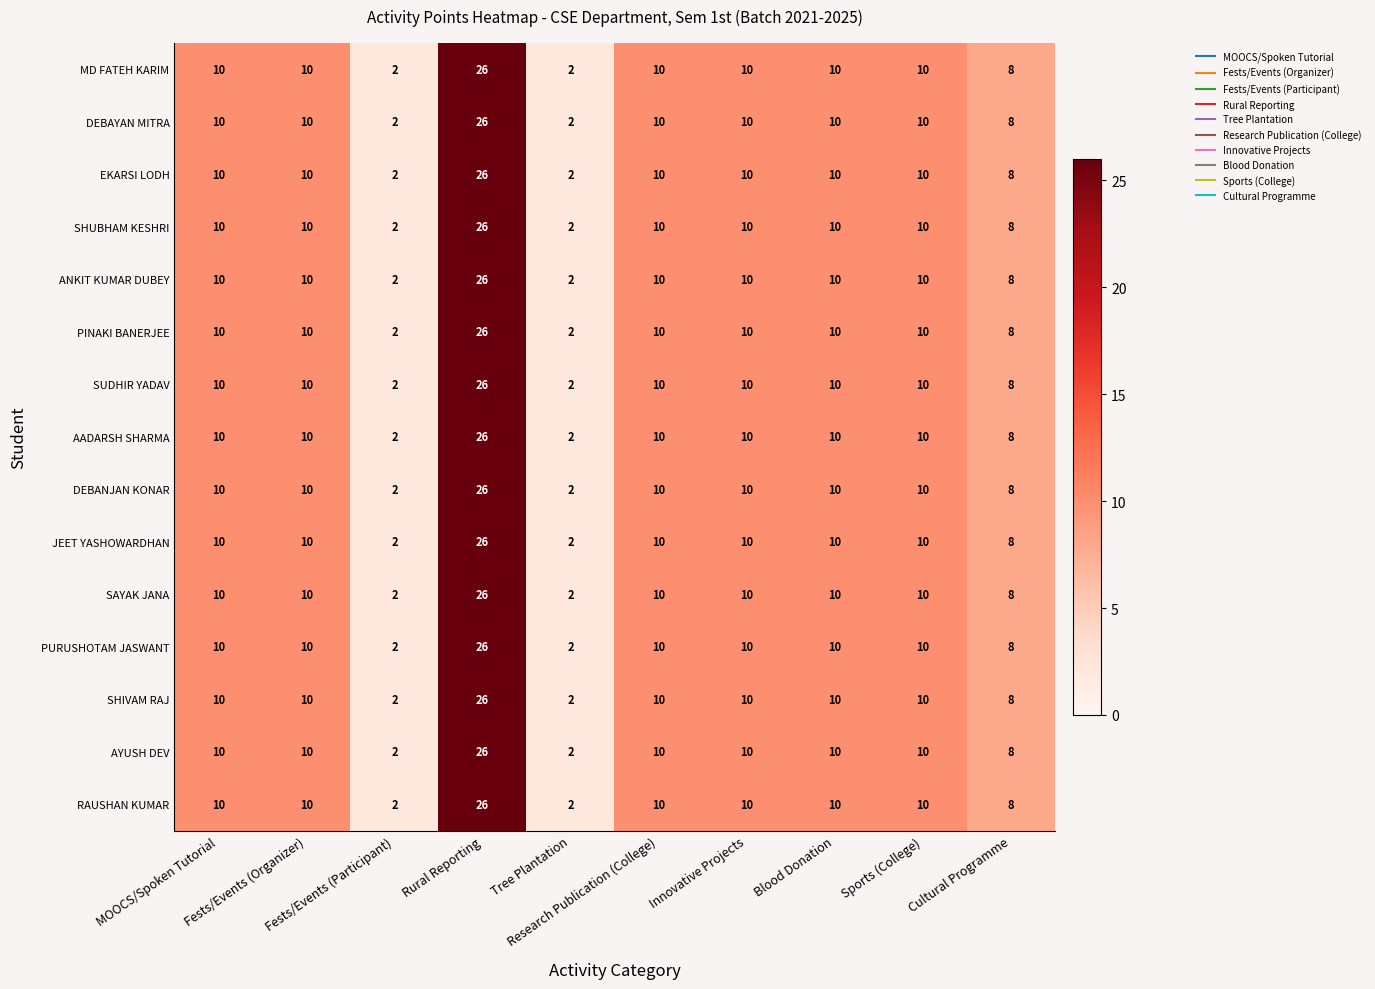

What is the maximum value for AADARSH SHARMA?

26